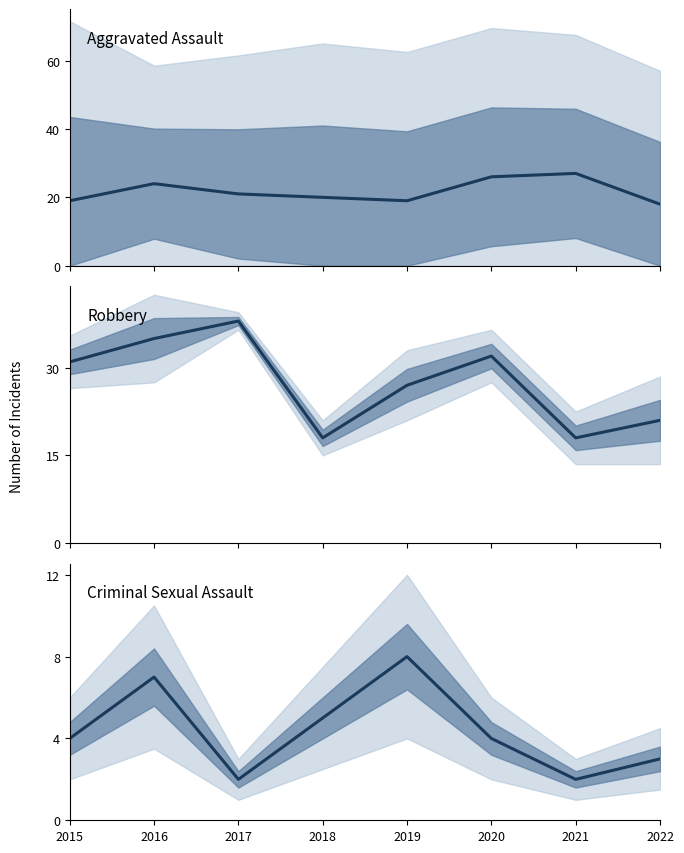

Reading right to left, list all the values displayed in this chart.

Aggravated Assault: 2022=18	2021=27	2020=26	2019=19	2018=20	2017=21	2016=24	2015=19
Robbery: 2022=21	2021=18	2020=32	2019=27	2018=18	2017=38	2016=35	2015=31
Criminal Sexual Assault: 2022=3	2021=2	2020=4	2019=8	2018=5	2017=2	2016=7	2015=4